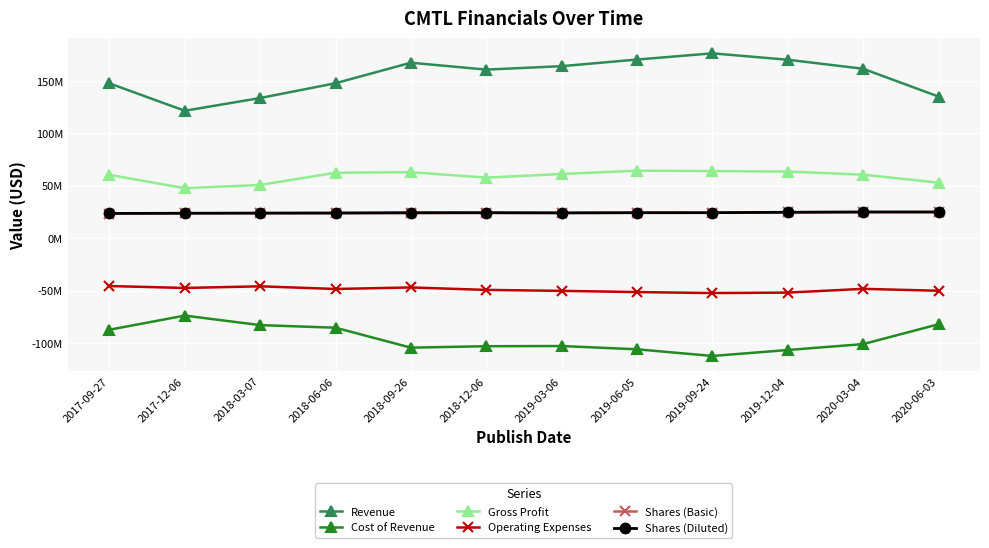

What is the label of the 10th point from the right?

2018-03-07